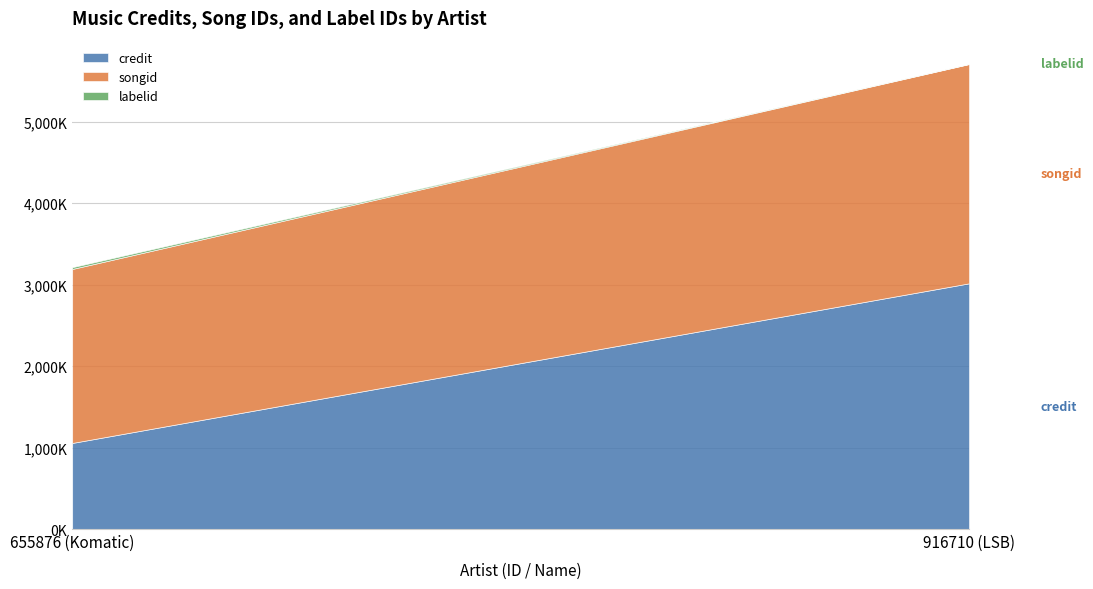

How many distinct data groups are displayed?

3